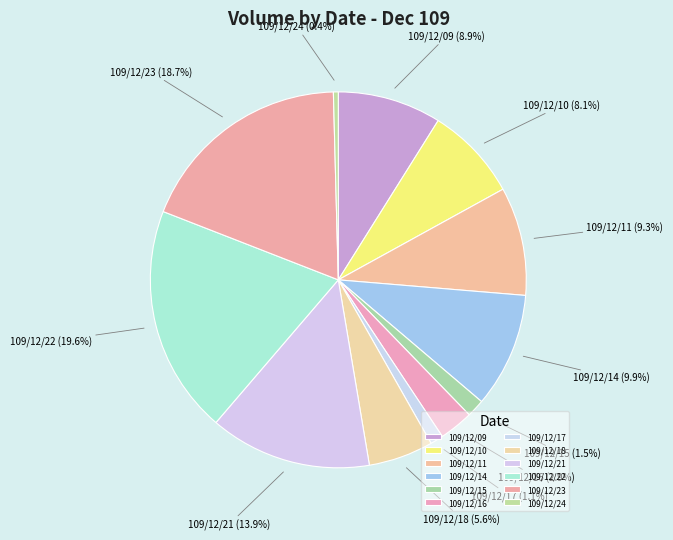

Count the number of slices in the pie.

12